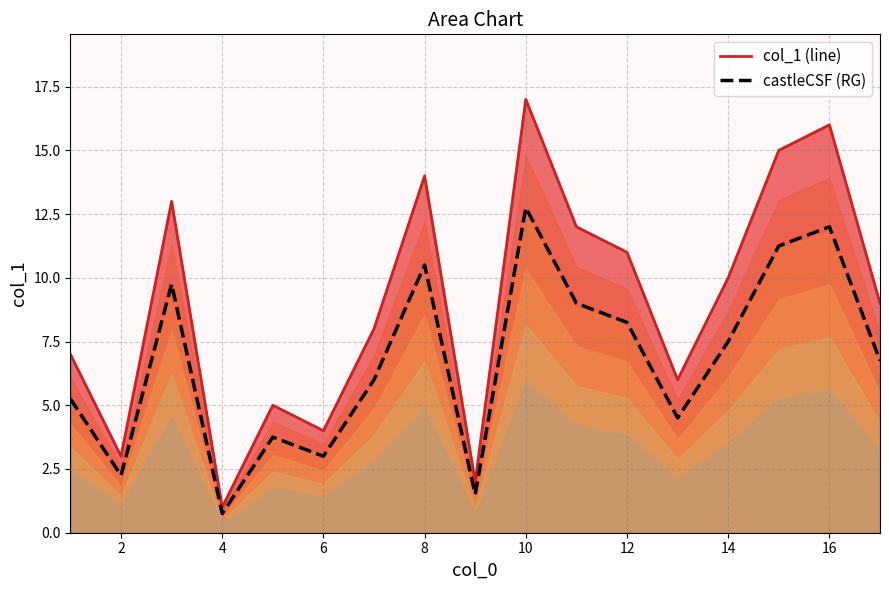

List the series in order of their peak value, lowest first.

castleCSF (RG), col_1 (line)